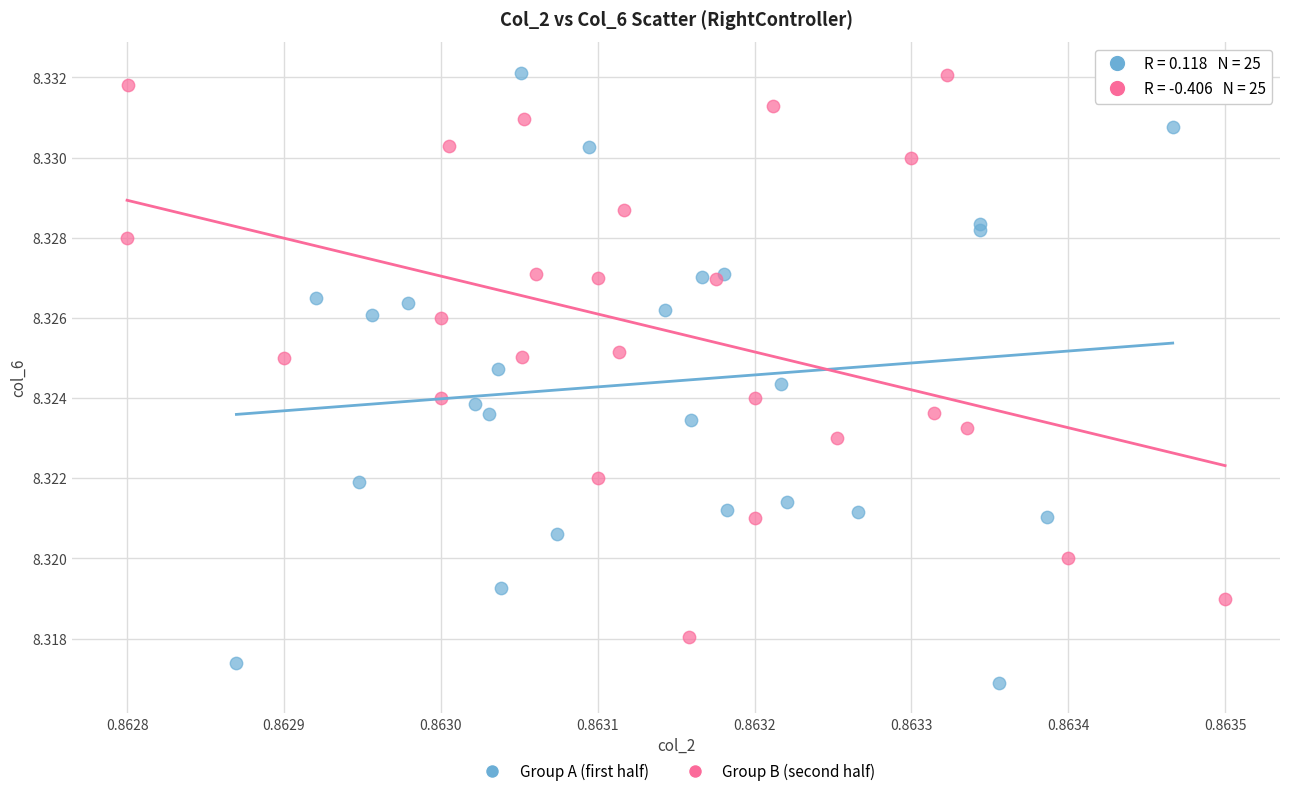

Which series has the widest spread of Y values?

Group A (first half)